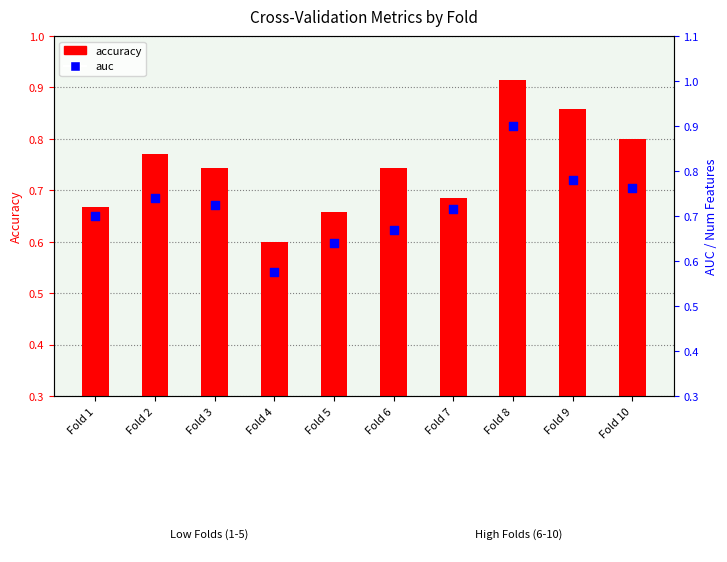

Which series has the largest Y range (max minus min)?

auc